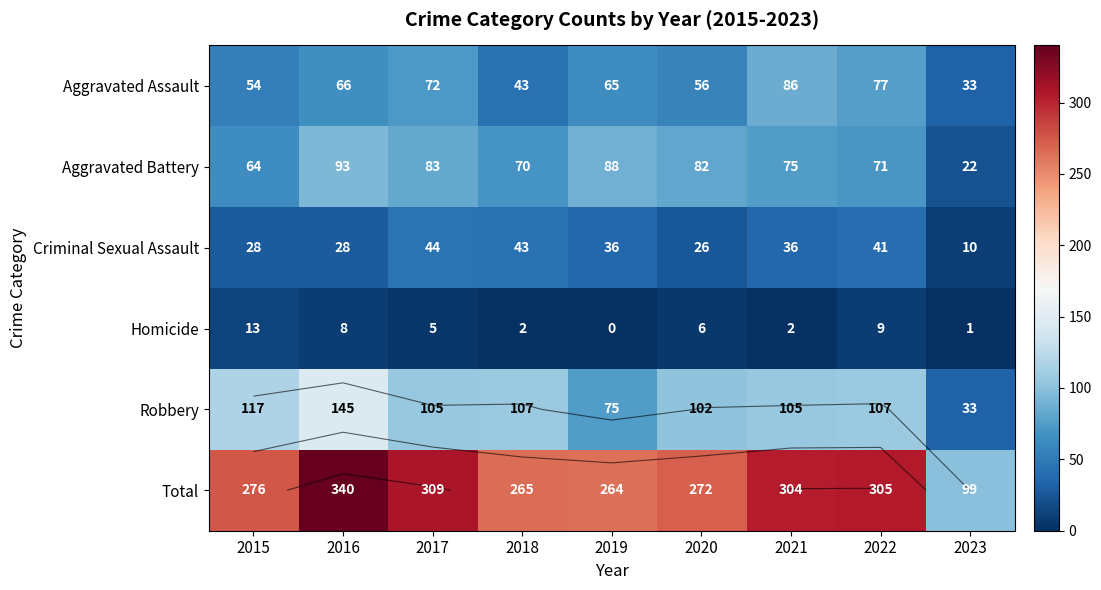

At which label does Robbery first exceed 105?

2015